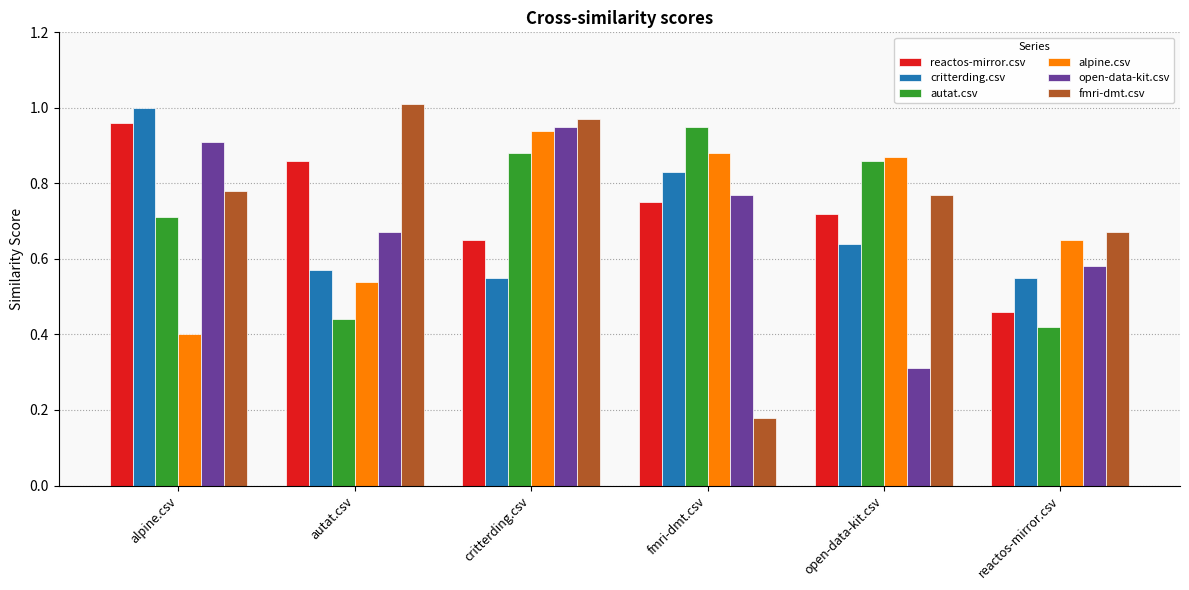

What is the label of the 5th bar from the left?

open-data-kit.csv